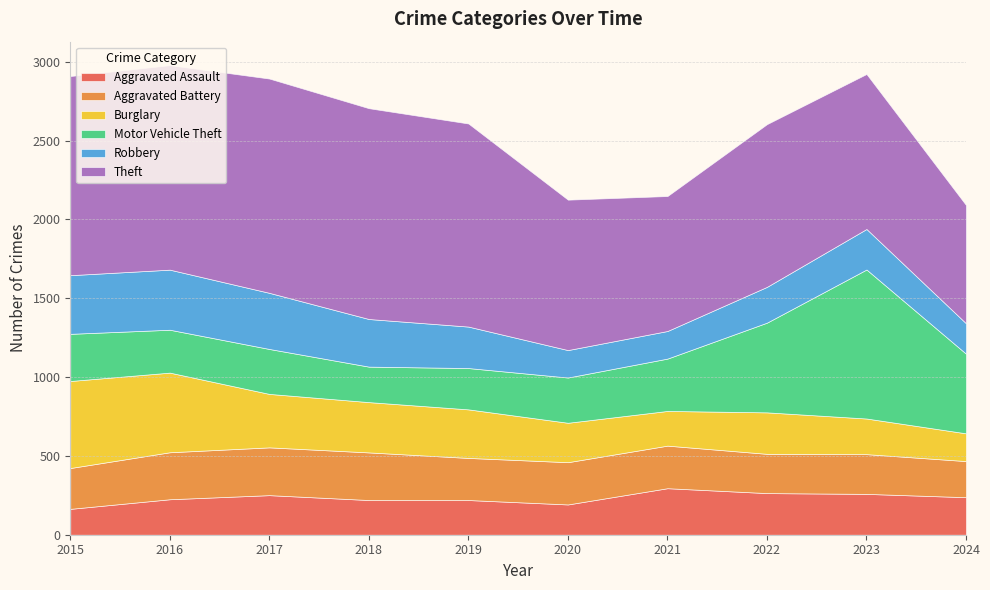

Reading right to left, list all the values displayed in this chart.

Aggravated Assault: 238	259	264	295	192	220	220	251	225	164
Aggravated Battery: 229	252	249	270	268	267	302	303	298	259
Burglary: 176	226	263	220	250	308	319	339	505	552
Motor Vehicle Theft: 505	945	569	332	287	262	225	285	272	299
Robbery: 193	257	227	175	174	263	302	356	381	372
Theft: 750	983	1032	856	954	1288	1337	1359	1297	1263